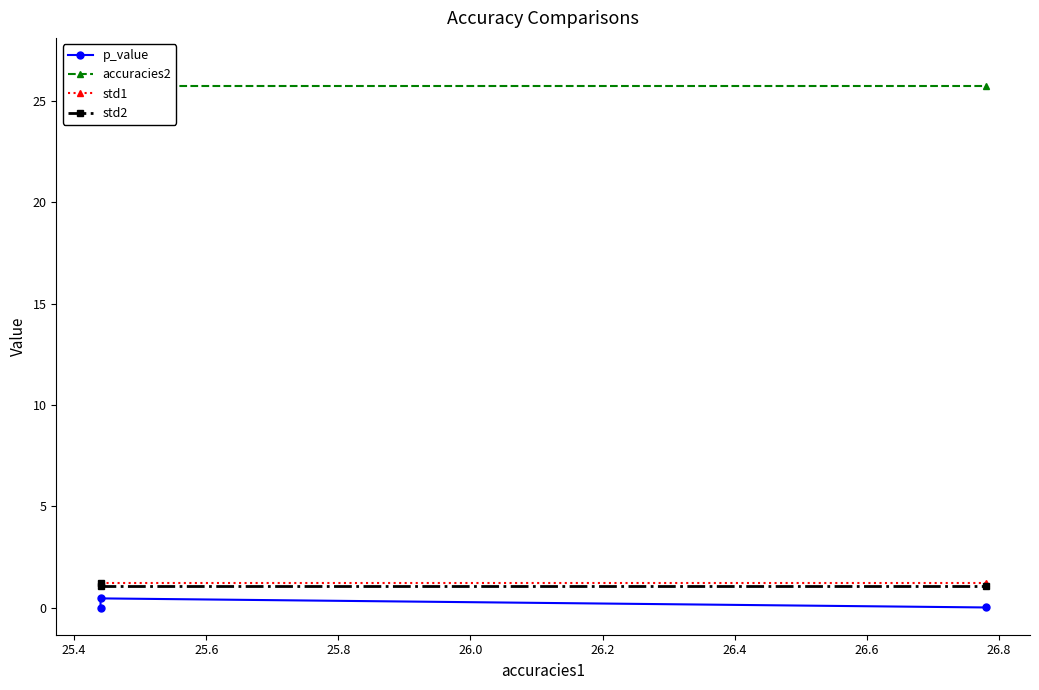

What are all the series names shown in the legend?

p_value, accuracies2, std1, std2